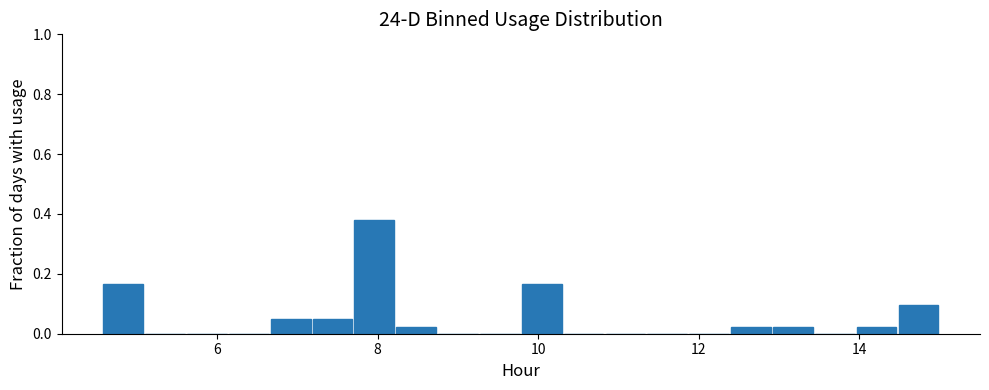

Read against the x-axis, roughly where is the centre of the tallest bar?

8.0